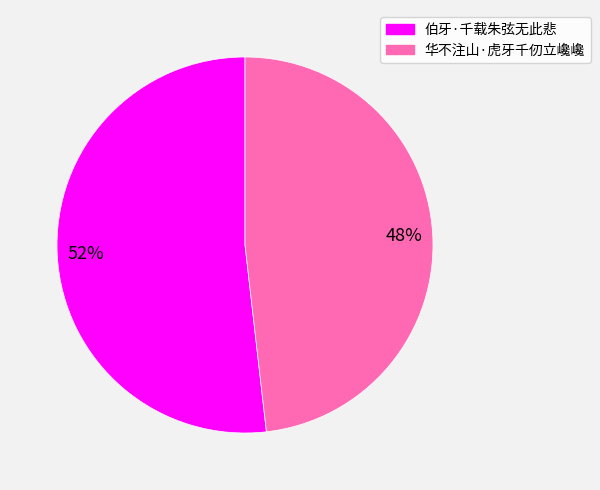

To the nearest percent, what is the difference between the 伯牙·千载朱弦无此悲 and 华不注山·虎牙千仞立巉巉 slice percentages?

4%